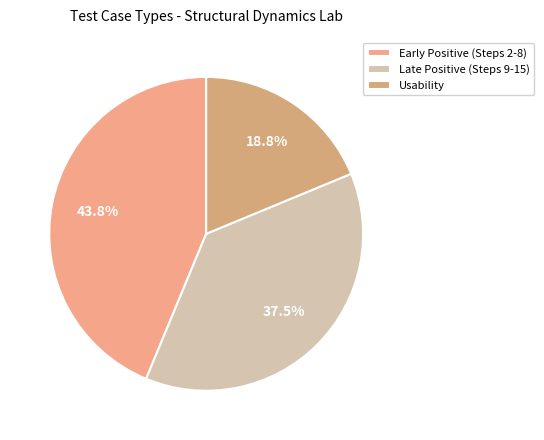

Count the number of slices in the pie.

3